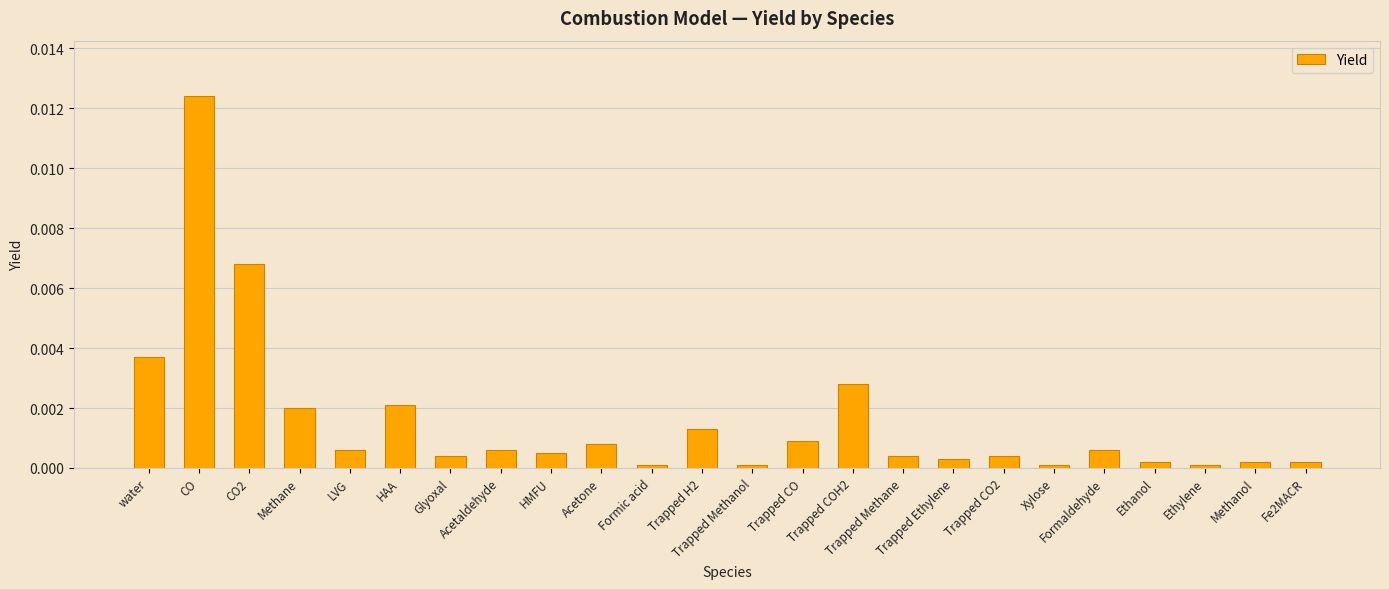

Rank the categories by value from highest to lowest.

CO, CO2, water, Trapped COH2, HAA, Methane, Trapped H2, Trapped CO, Acetone, LVG, Acetaldehyde, Formaldehyde, HMFU, Glyoxal, Trapped Methane, Trapped CO2, Trapped Ethylene, Ethanol, Methanol, Fe2MACR, Formic acid, Trapped Methanol, Xylose, Ethylene